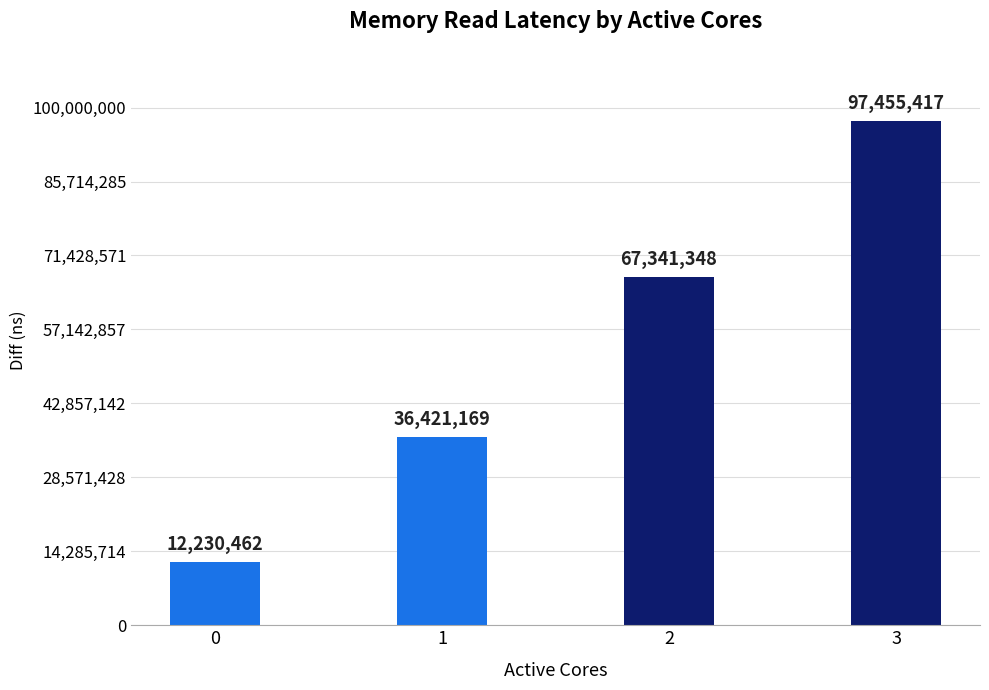

What is the difference between the second highest and minimum values?

55110886